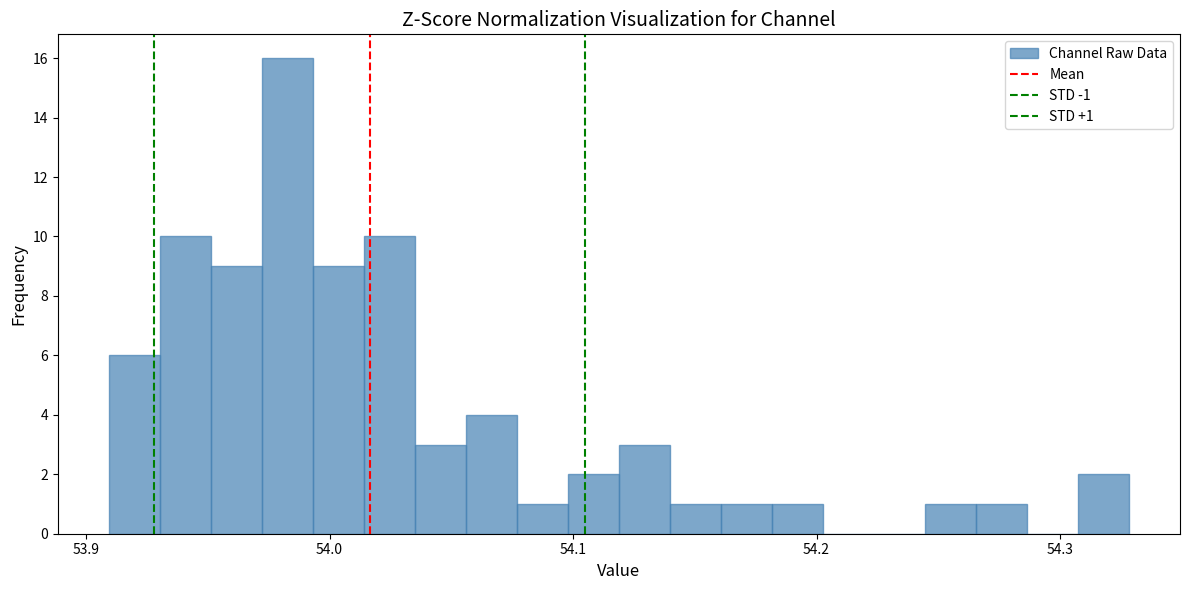

Around what value on the x-axis is the tallest bar? Give the approximate position of its centre, as read against the axis.

53.98